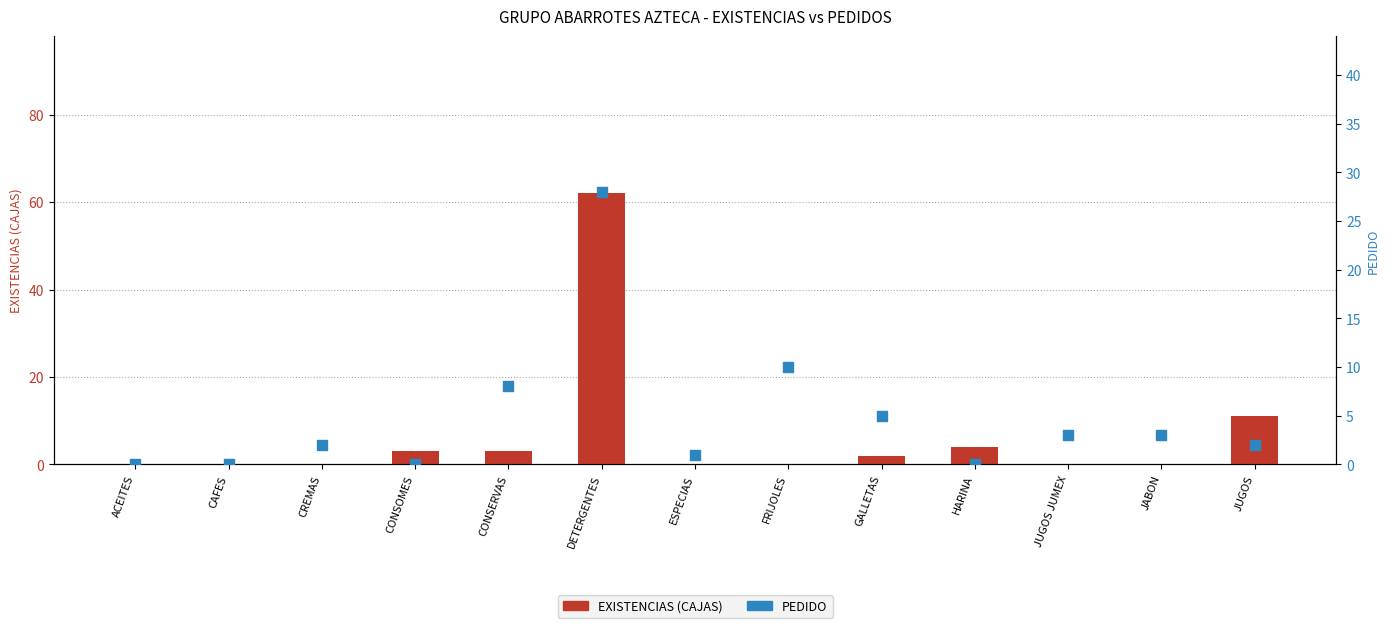

Which series has the largest total across all categories?

EXISTENCIAS (CAJAS)